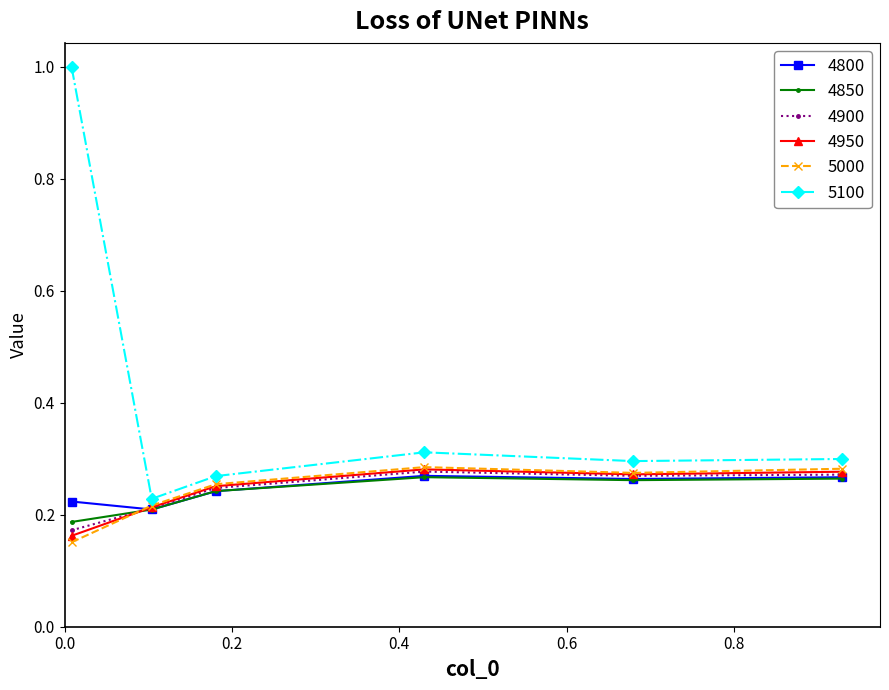

True or false: 5000 has more than 2 points higher than both neighbors.

False